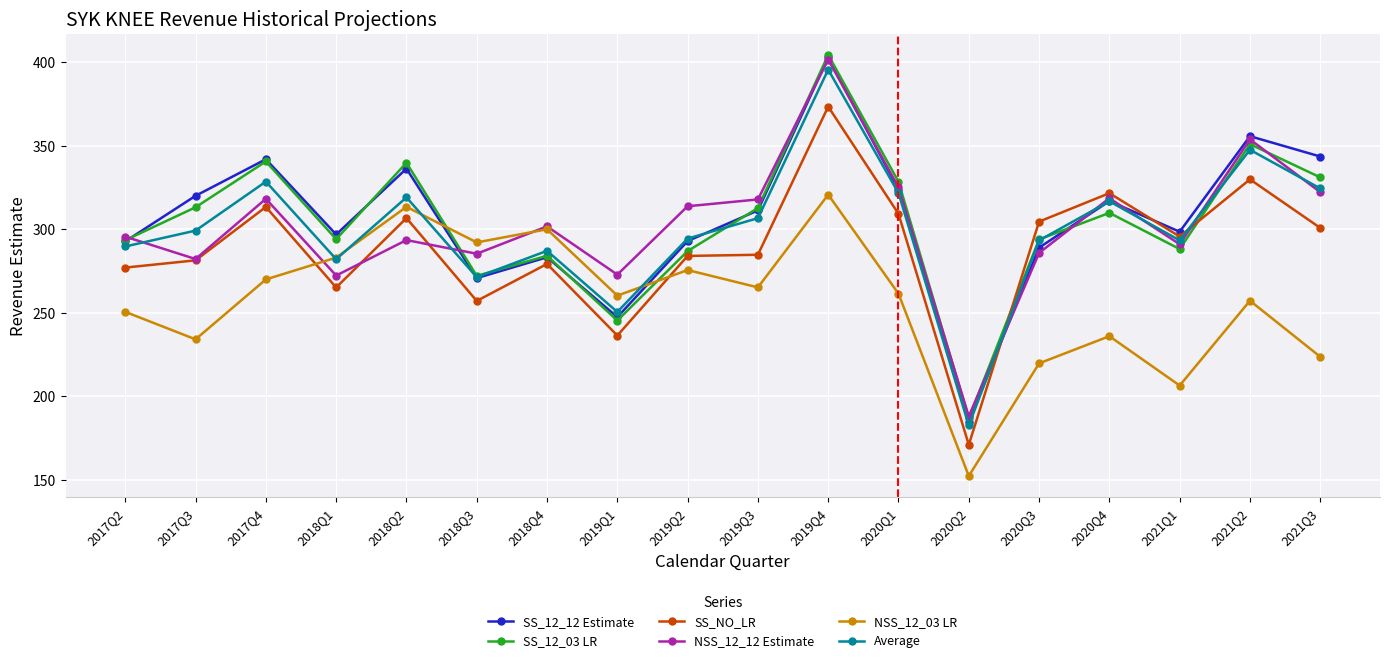

Where do SS_12_12 Estimate and NSS_12_12 Estimate first cross each other?

2017Q2 and 2017Q3